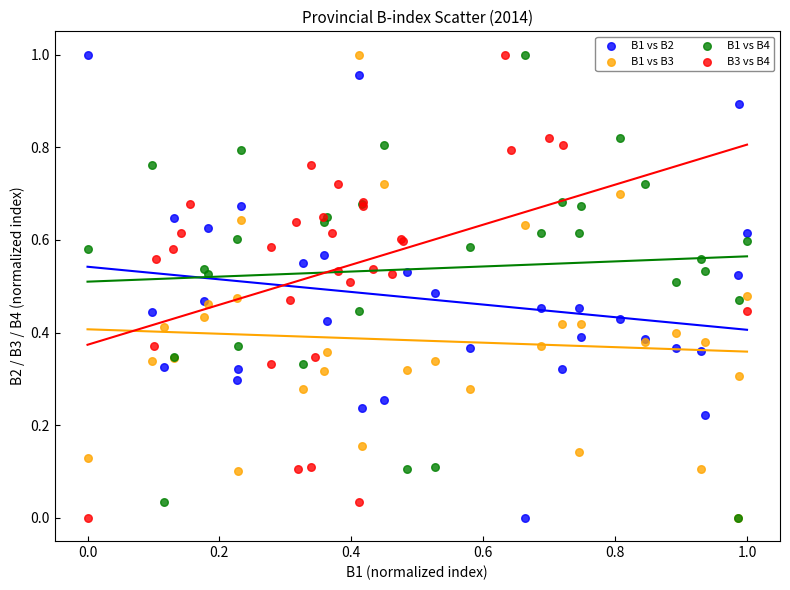

What are all the series names shown in the legend?

B1 vs B2, B1 vs B3, B1 vs B4, B3 vs B4